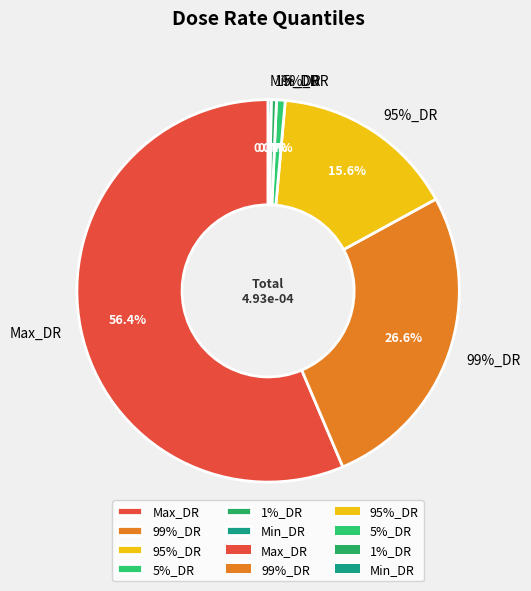

How many slices are in this pie chart?

6